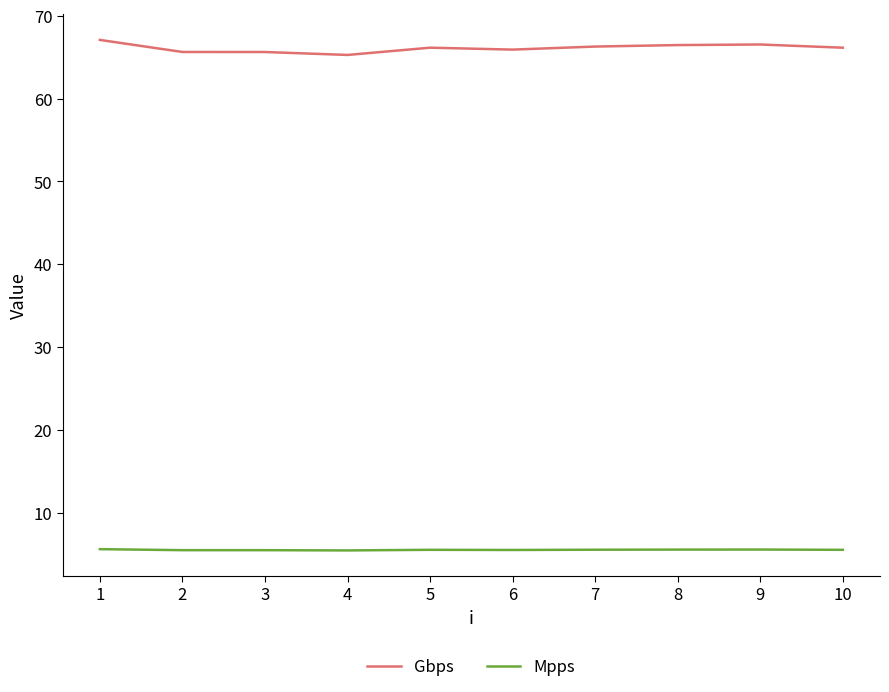

Which series has the widest spread of values?

Gbps